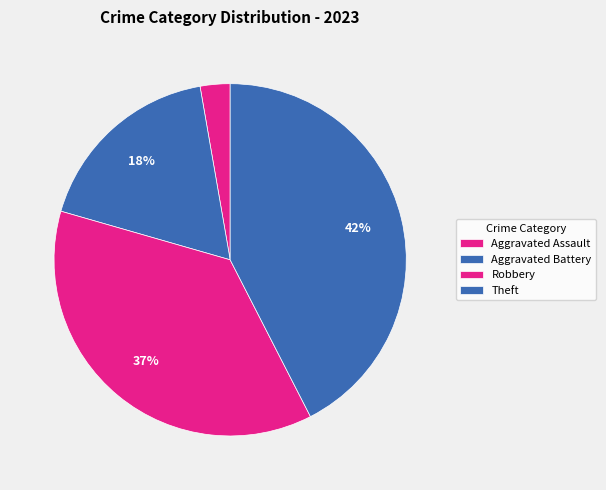

How many slices are in this pie chart?

4